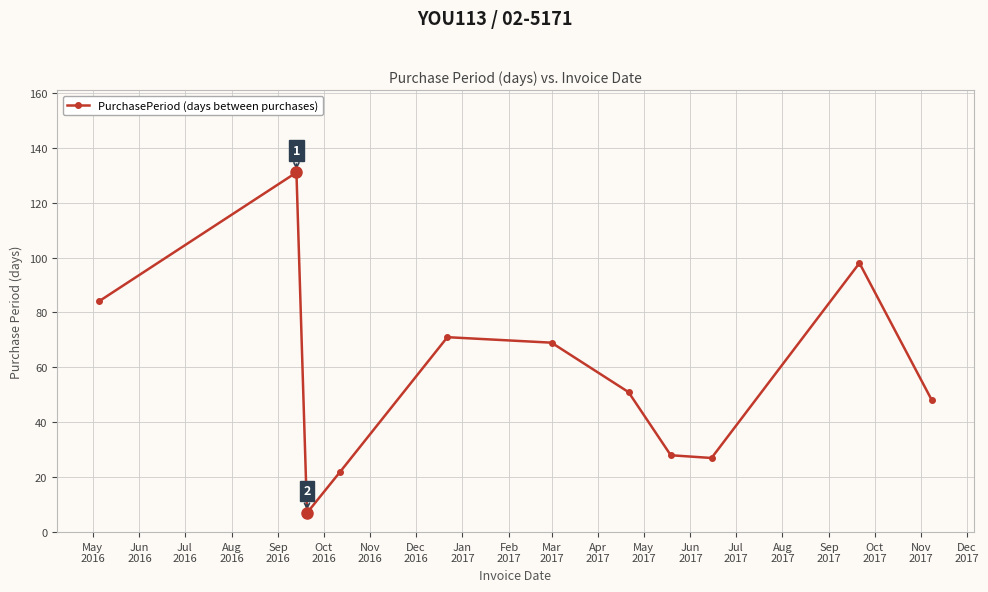

What is the value of the 9th point from the left?

27